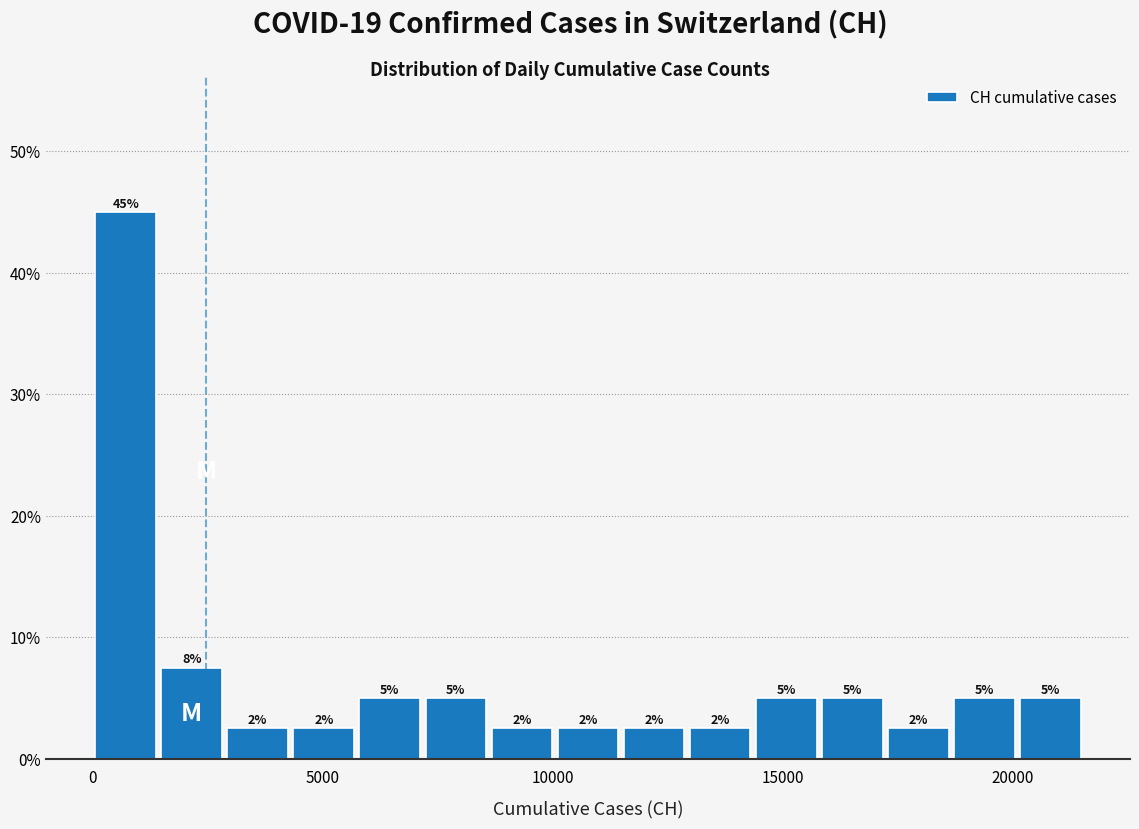

Read against the x-axis, roughly where is the centre of the tallest bar?

500